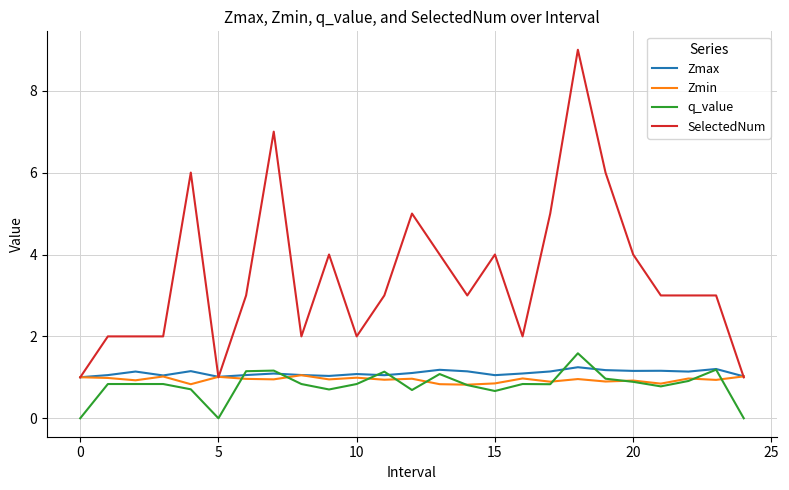

Which series has the largest range (max minus min)?

SelectedNum